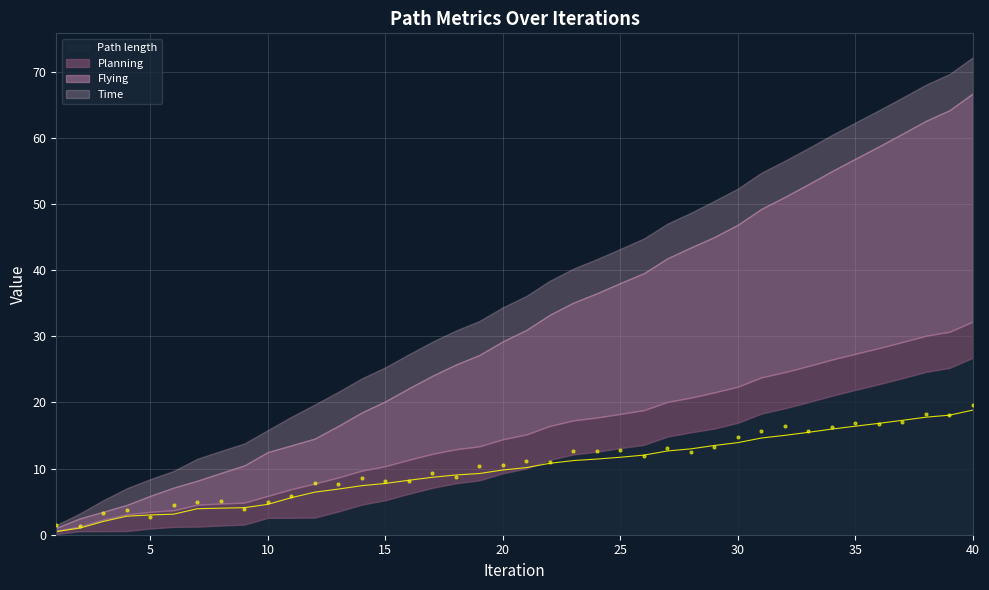

At which category is the sum across all series the highest?

40